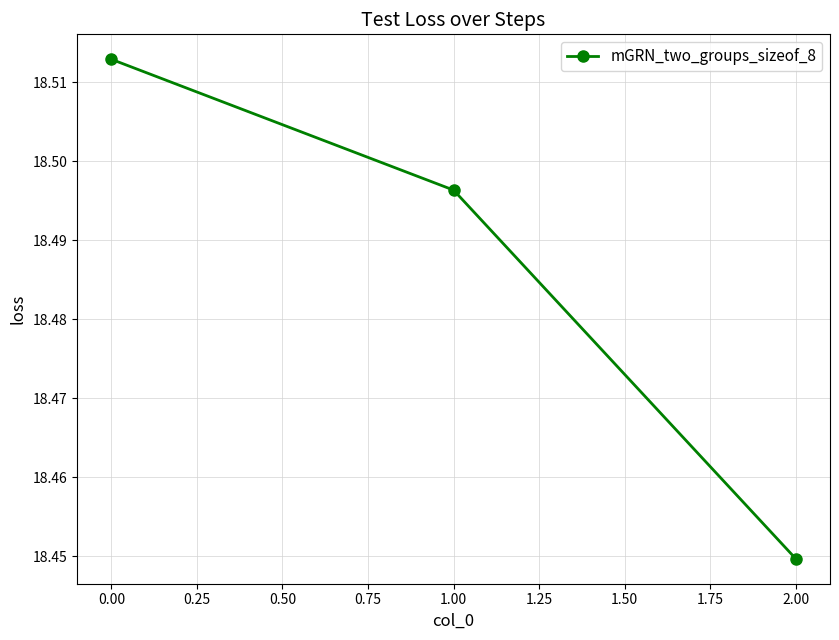

What is the label of the 1st point from the right?

2.00